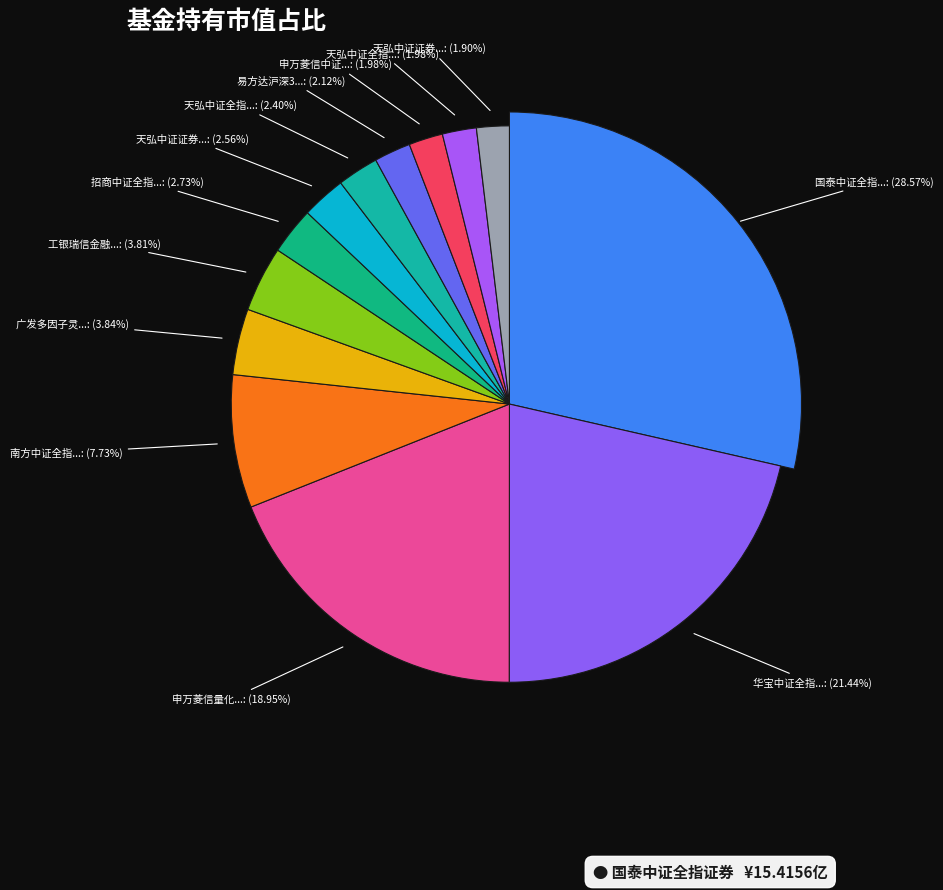

How many segments does this pie chart have?

13